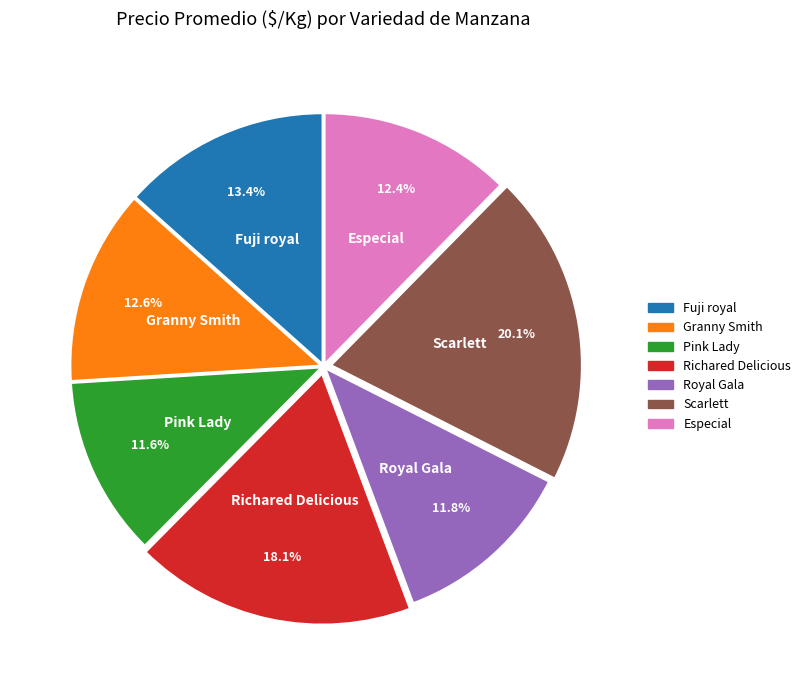

Count the number of slices in the pie.

7